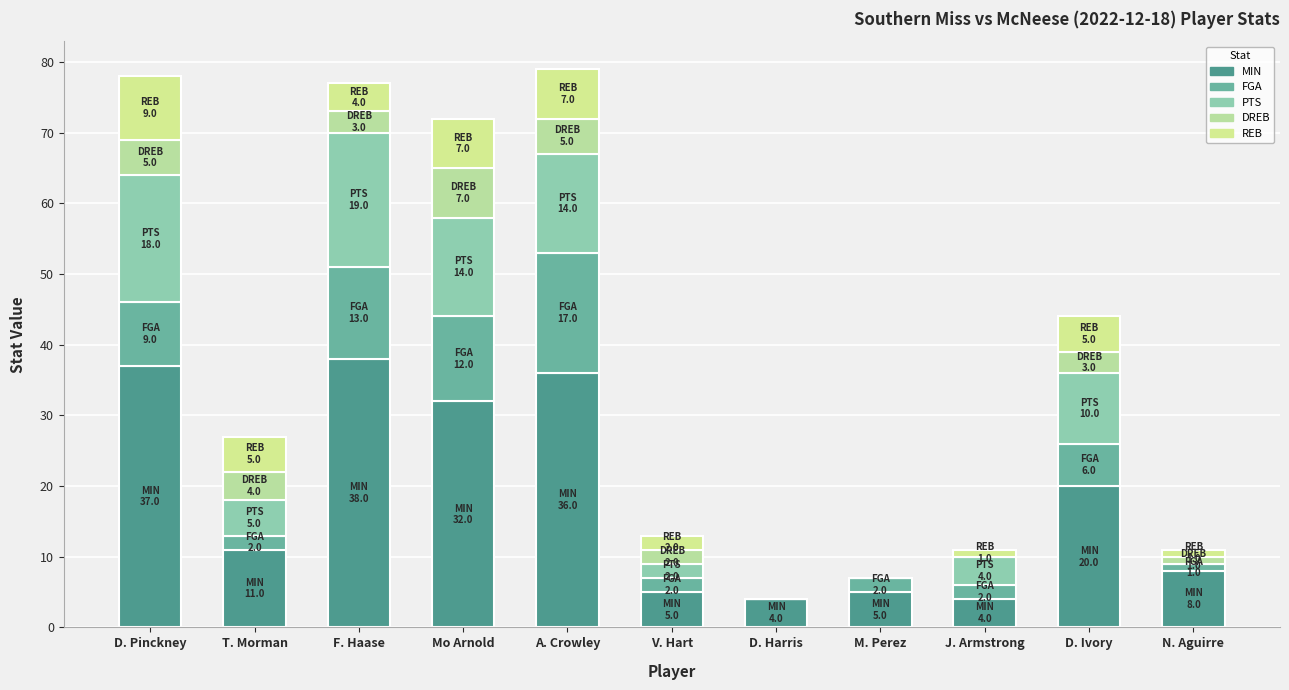

How many distinct data groups are displayed?

5